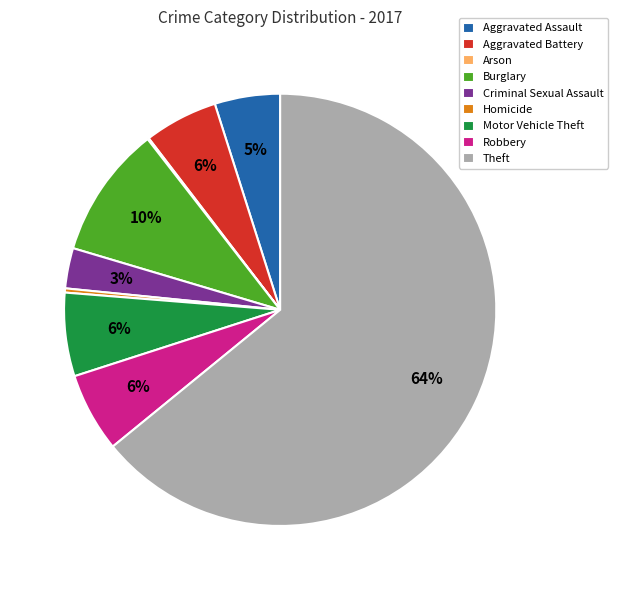

What is the largest slice in the pie chart?

Theft